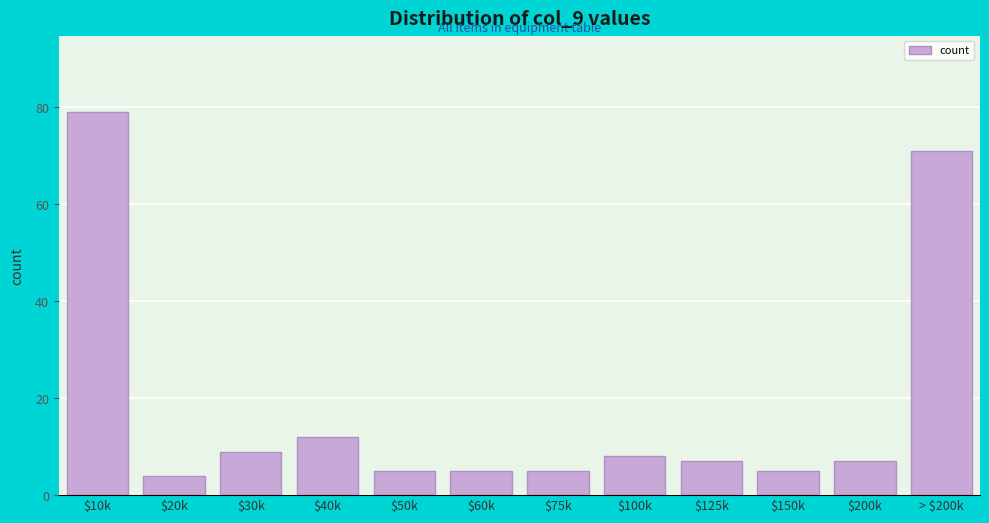

Reading right to left, list all the values displayed in this chart.

71	7	5	7	8	5	5	5	12	9	4	79